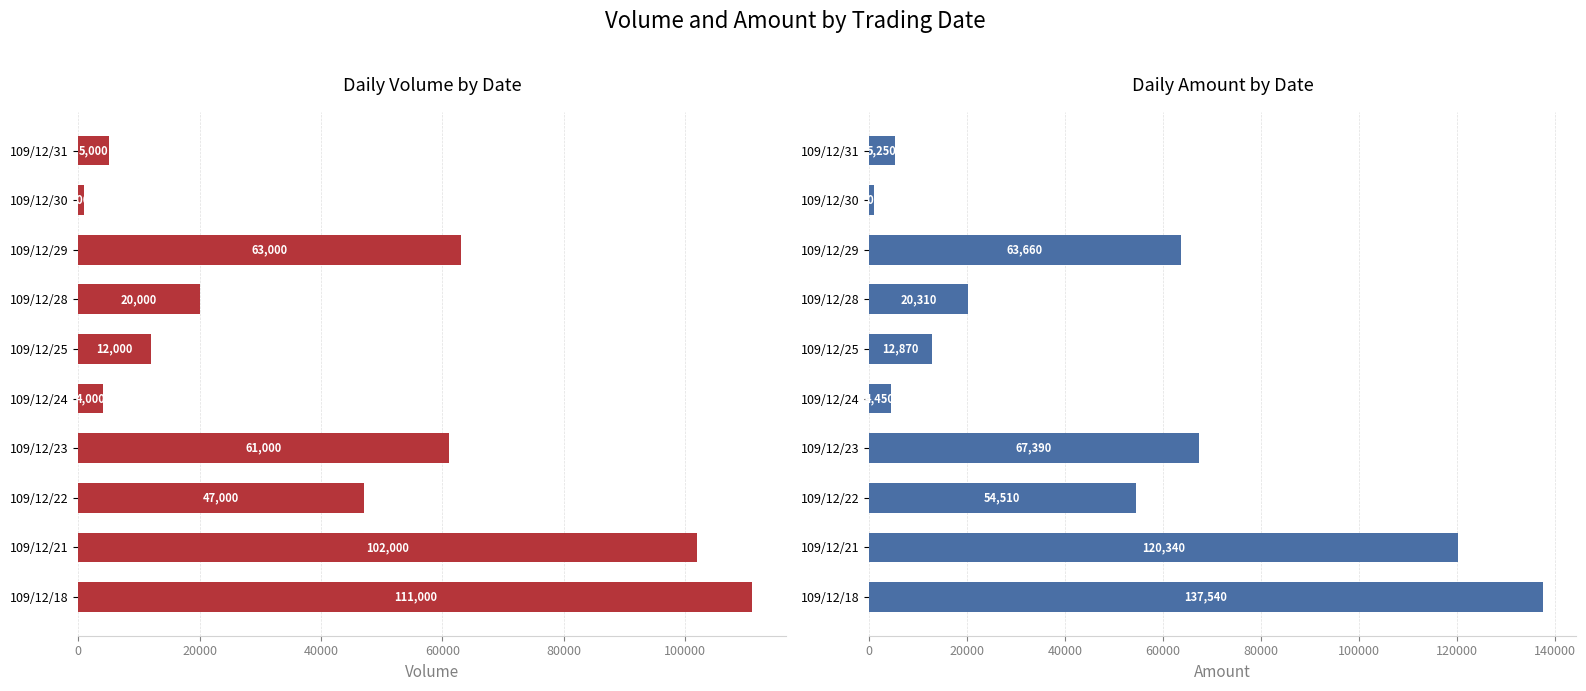

Is it true that col_6 (Amount) equals 12870 at 109/12/25?

True